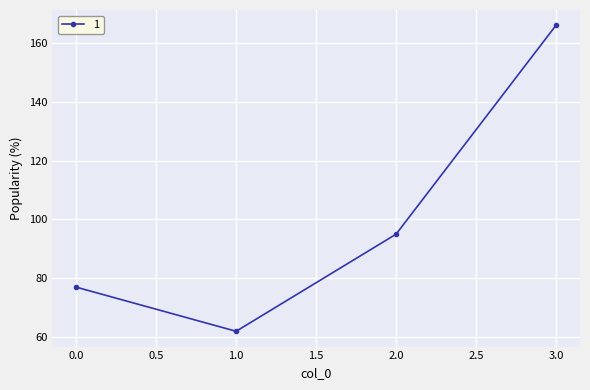

How many values are below 95?

2